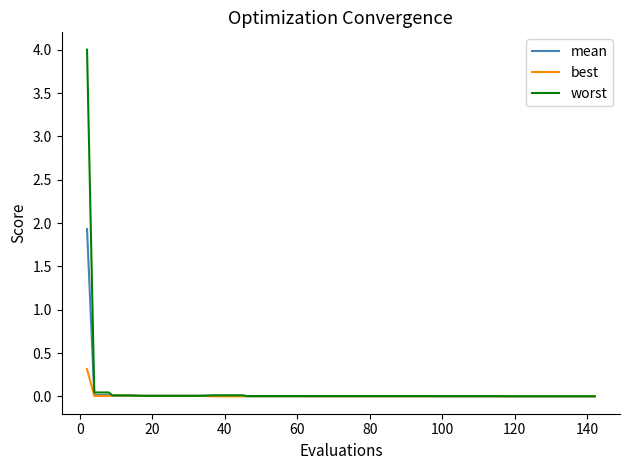

What is the maximum value for worst?

4.0